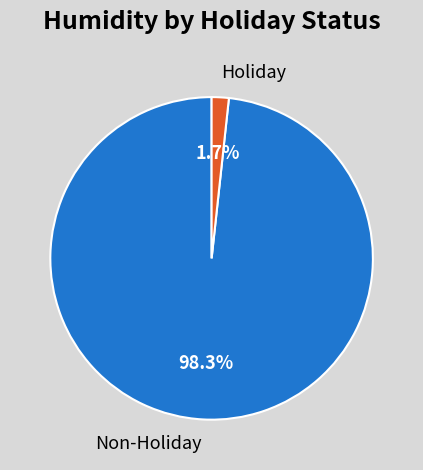

Rank the categories by value from highest to lowest.

Non-Holiday, Holiday